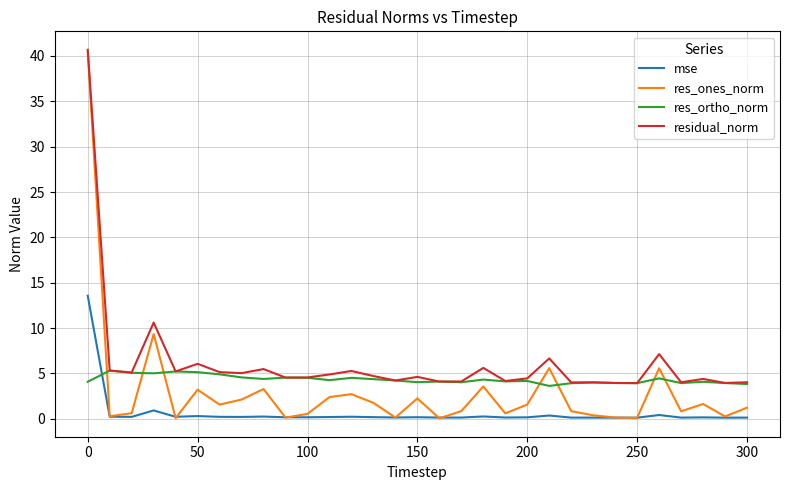

Which series has the widest spread of values?

res_ones_norm